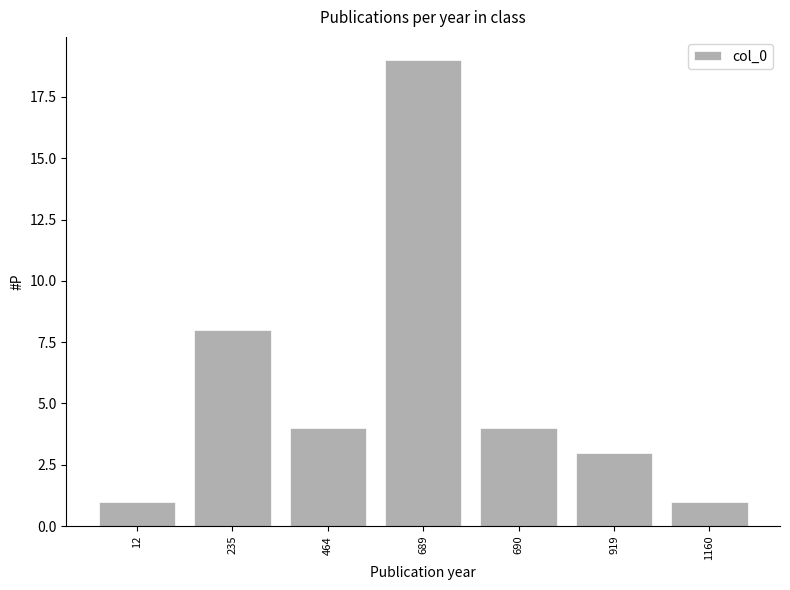

Which has a higher value, 690 or 12?

690